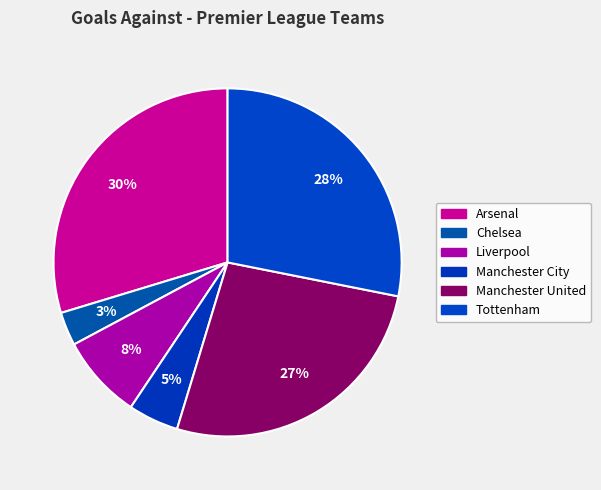

Do Liverpool and Arsenal together represent more than half of the pie?

No